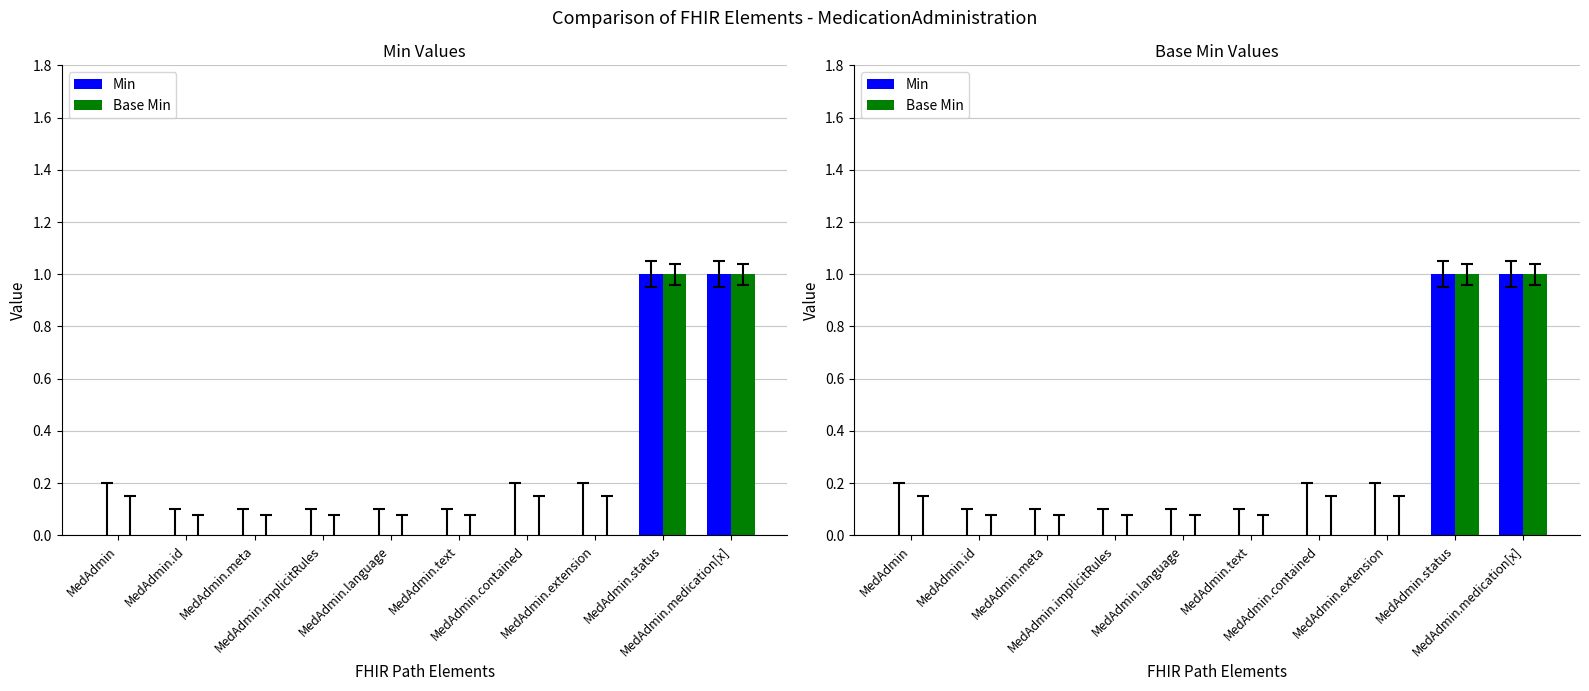

Which category has the lowest value across all series?

MedAdmin